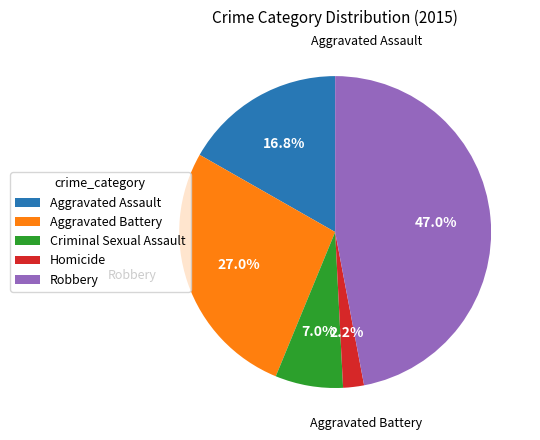

To the nearest percent, what is the difference between the largest and smallest slice percentages?

45%